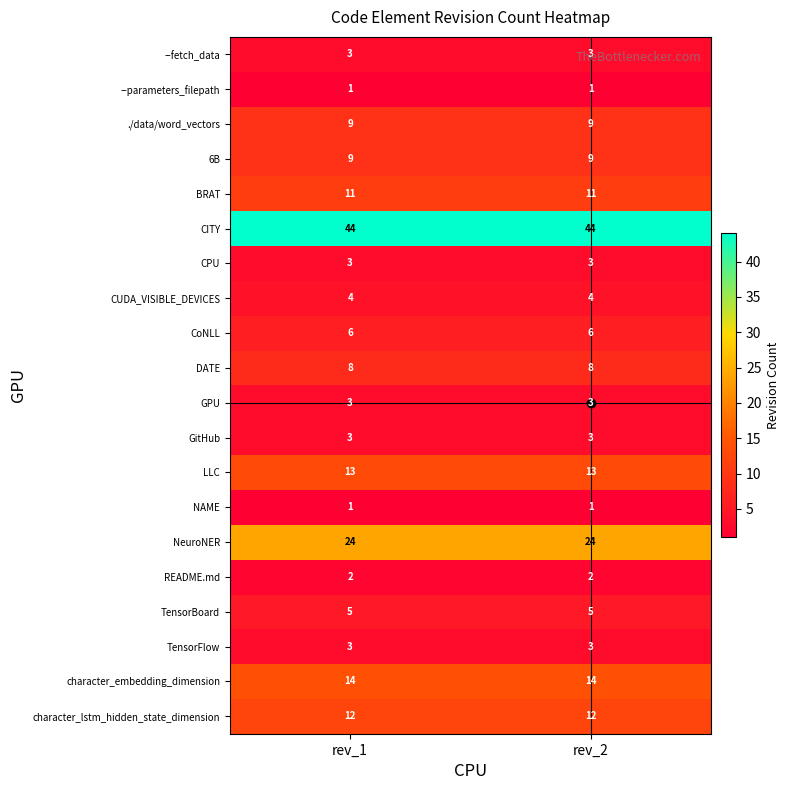

What is the sum of all CUDA_VISIBLE_DEVICES values?

8